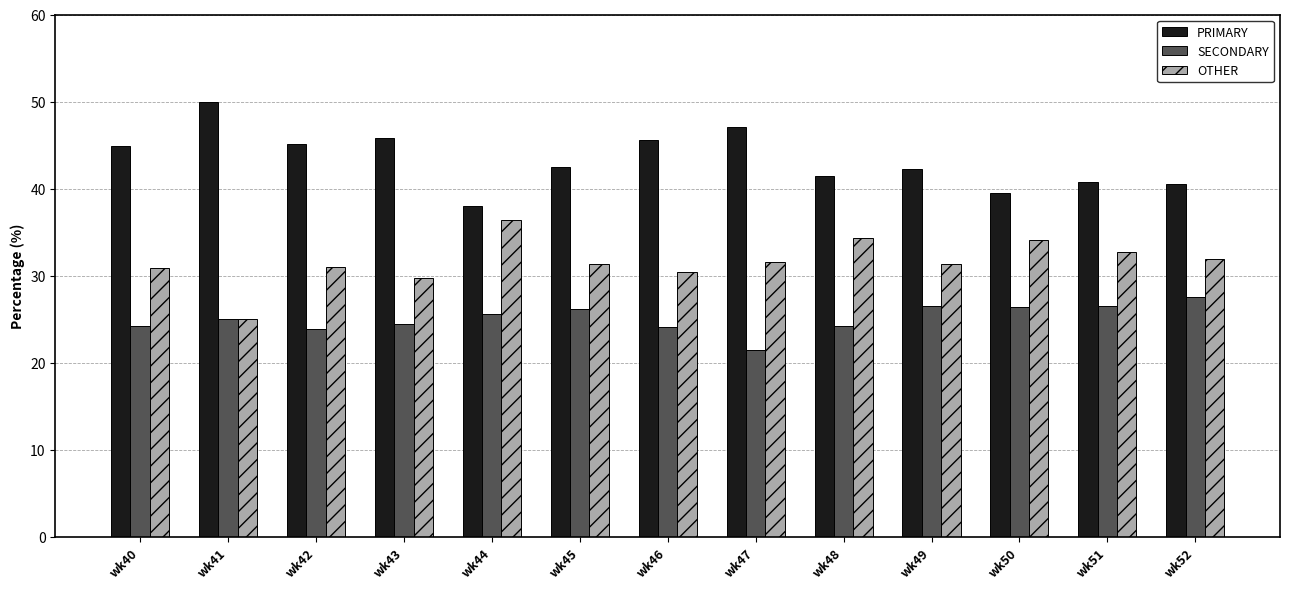

What is the average value of the SECONDARY series?

25.1